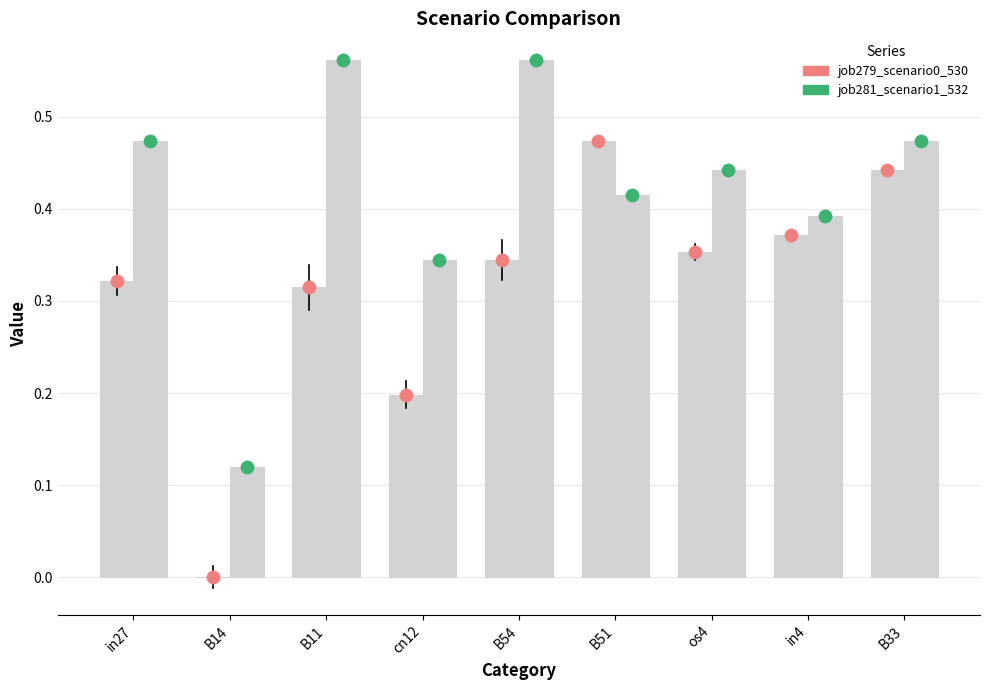

At how many categories does at least one series exceed 0?

9